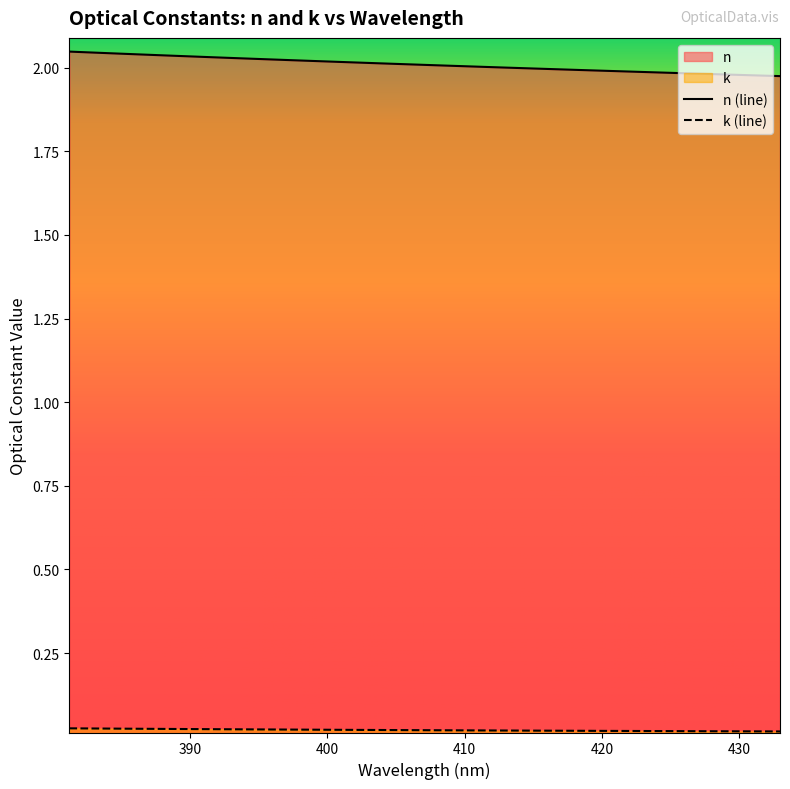

Rank the series at 422.669617 from lowest to highest value.

k, n